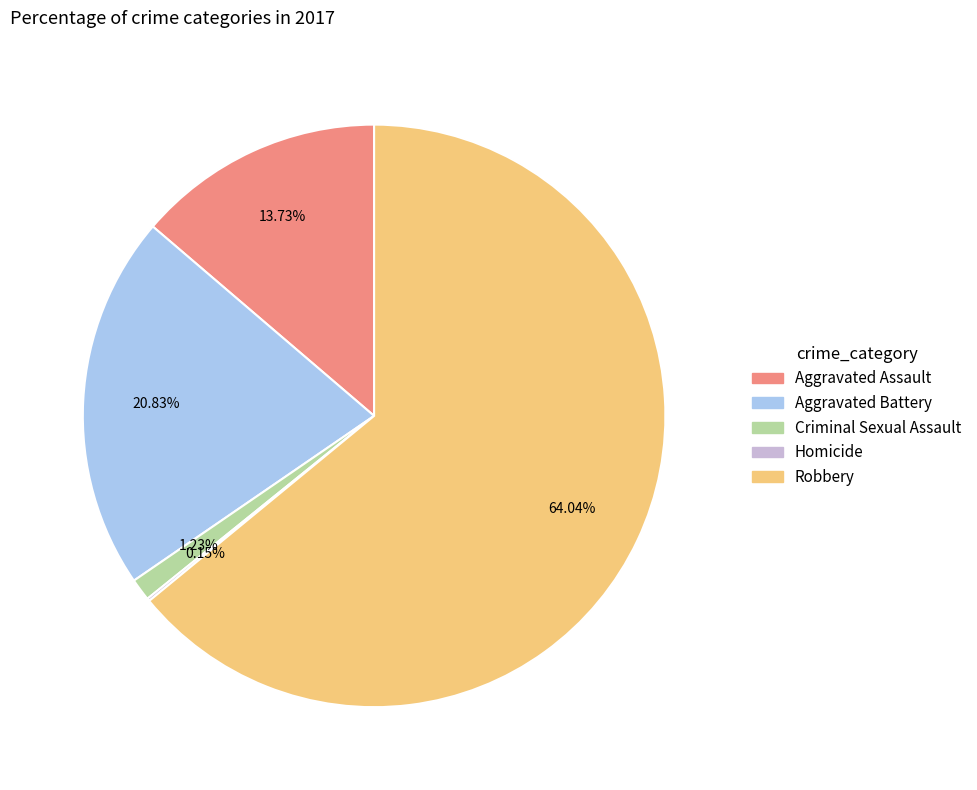

Is the sum of Aggravated Assault and Robbery greater than half?

Yes